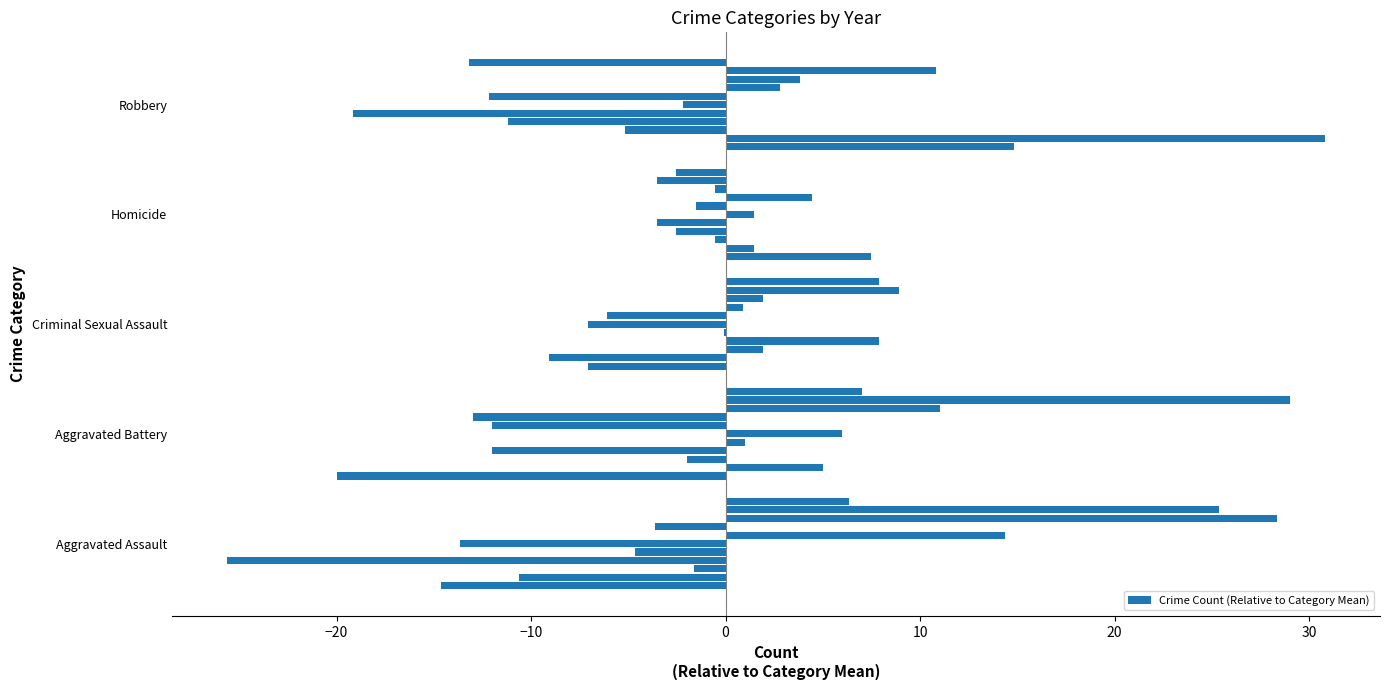

What is the greatest value displayed?

30.8